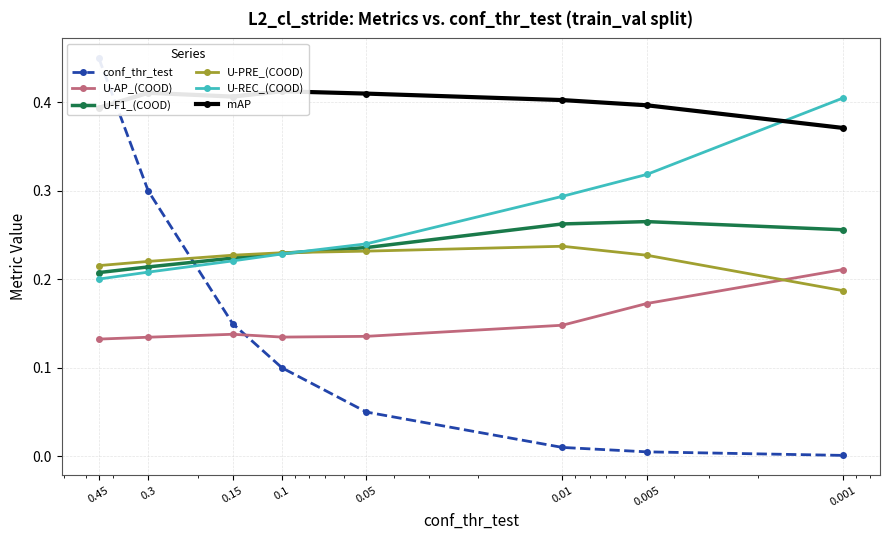

At which category is the sum across all series the highest?

0.45